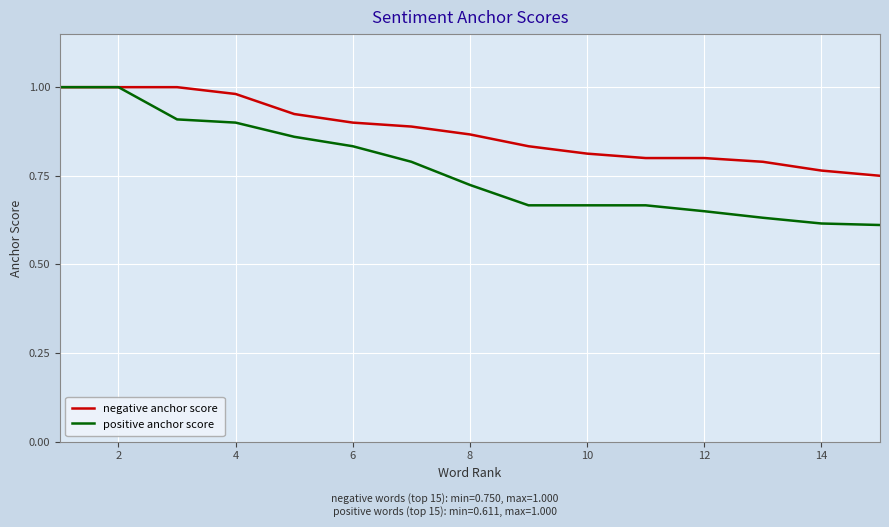

Which series has the largest range (max minus min)?

positive anchor score